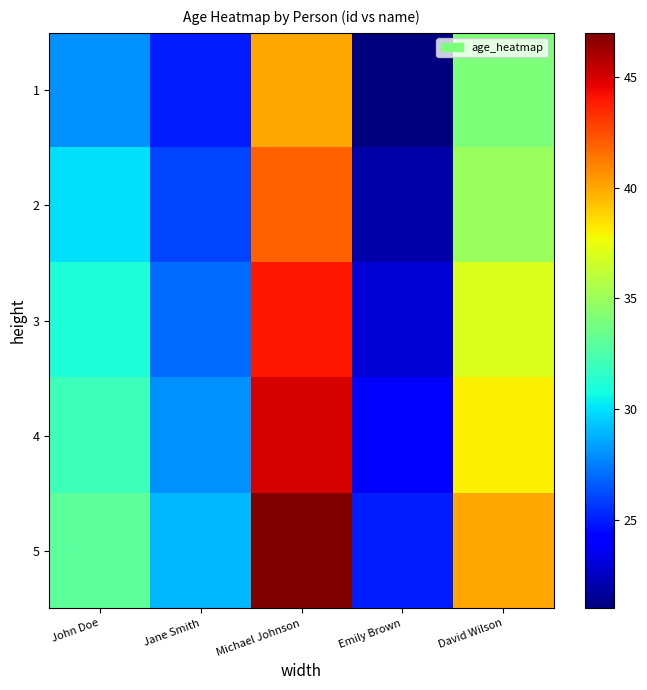

What is the smallest value displayed?

21